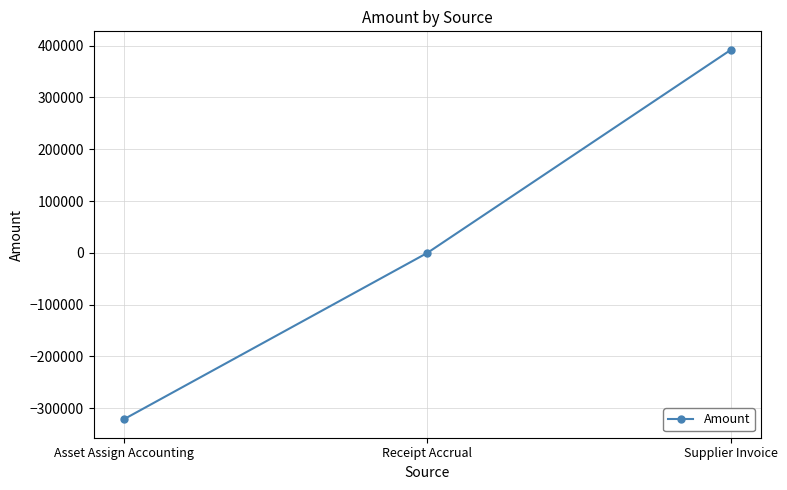

At which category does the chart reach its peak across all series?

Supplier Invoice